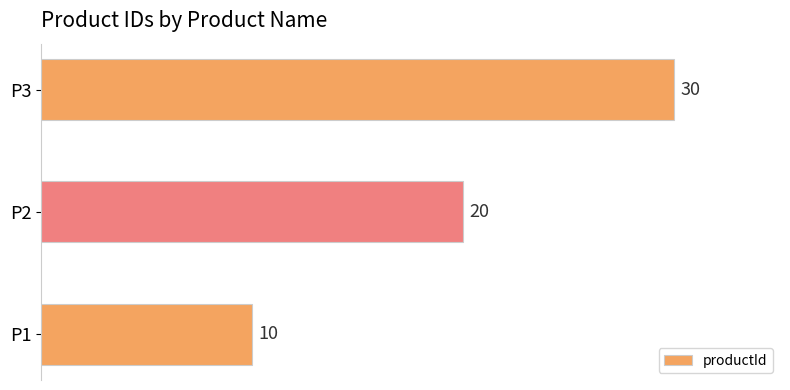

Which has a higher value, P2 or P3?

P3